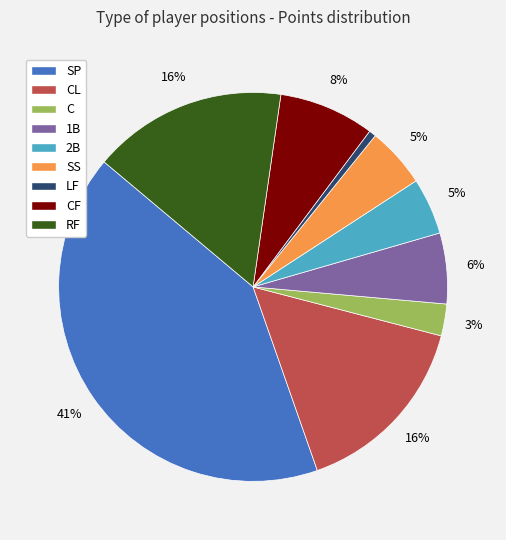

To the nearest percent, what portion does SP represent?

41%